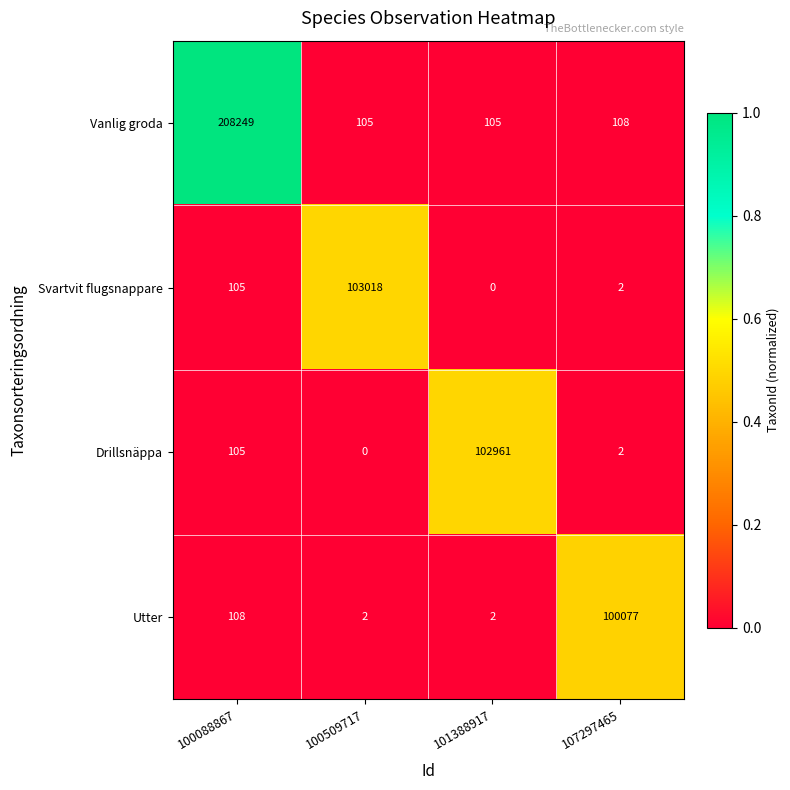

Which series has the widest spread of values?

Vanlig groda